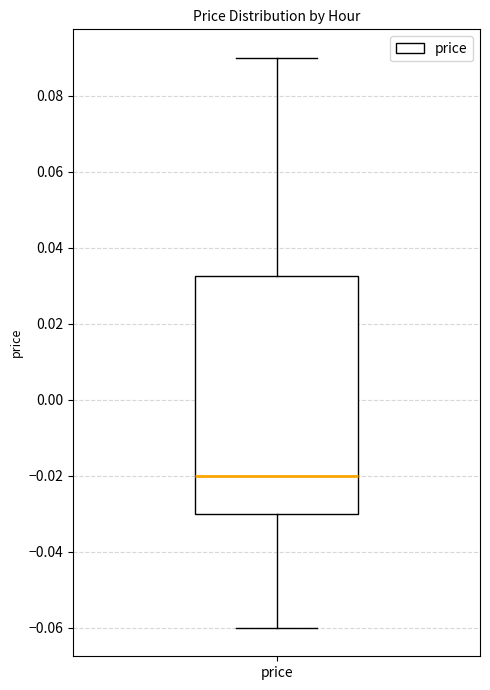

Where is the upper edge of the box for price on the y-axis? The values are not printed on the chart, so give them approximately, as read against the axis.

0.032